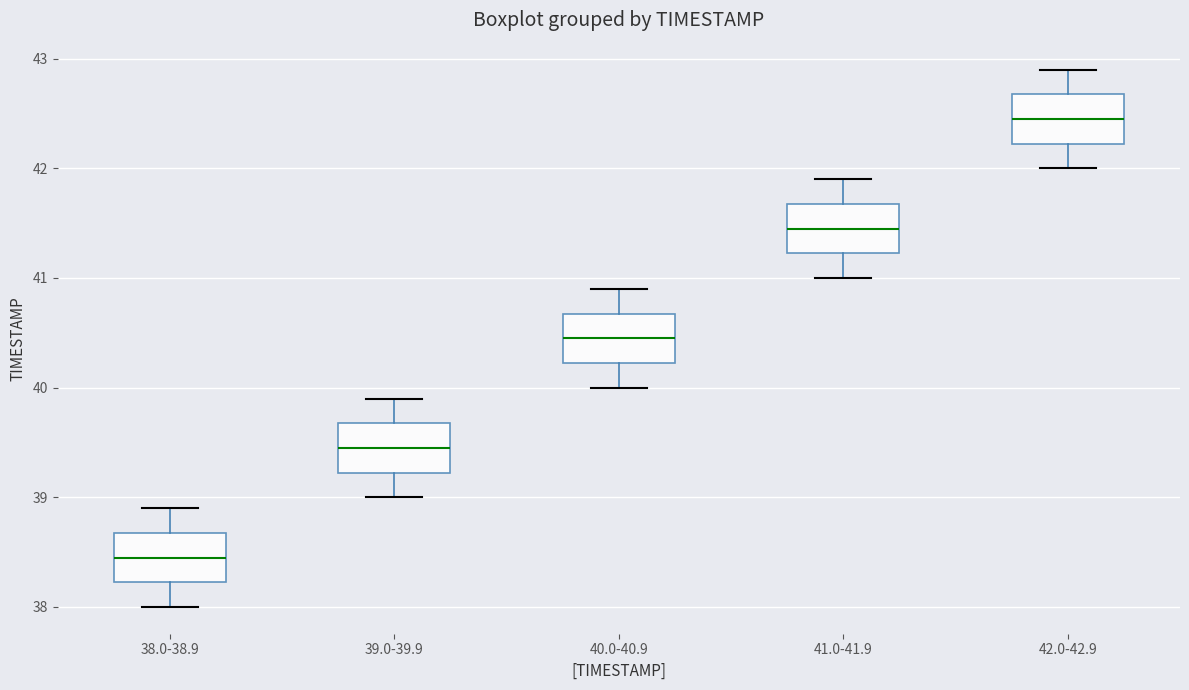

Where does the upper whisker of the box for 39.0-39.9 end on the y-axis? The values are not printed on the chart, so give them approximately, as read against the axis.

39.9